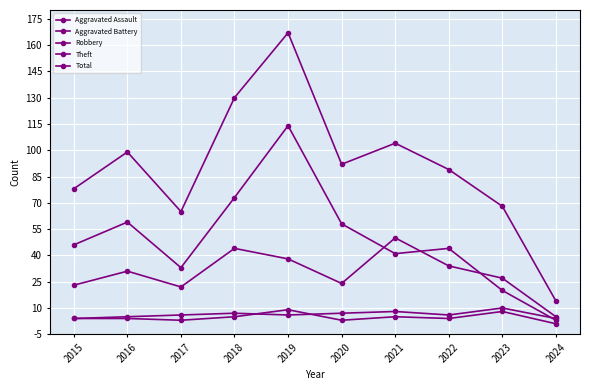

How many series are shown in this chart?

5